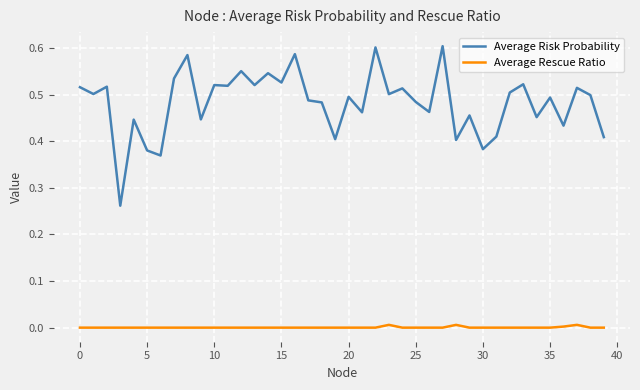

Which series has the widest spread of values?

Average Risk Probability